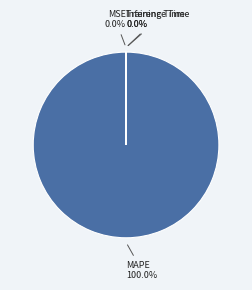

Is there any slice that represents more than half of the pie?

Yes